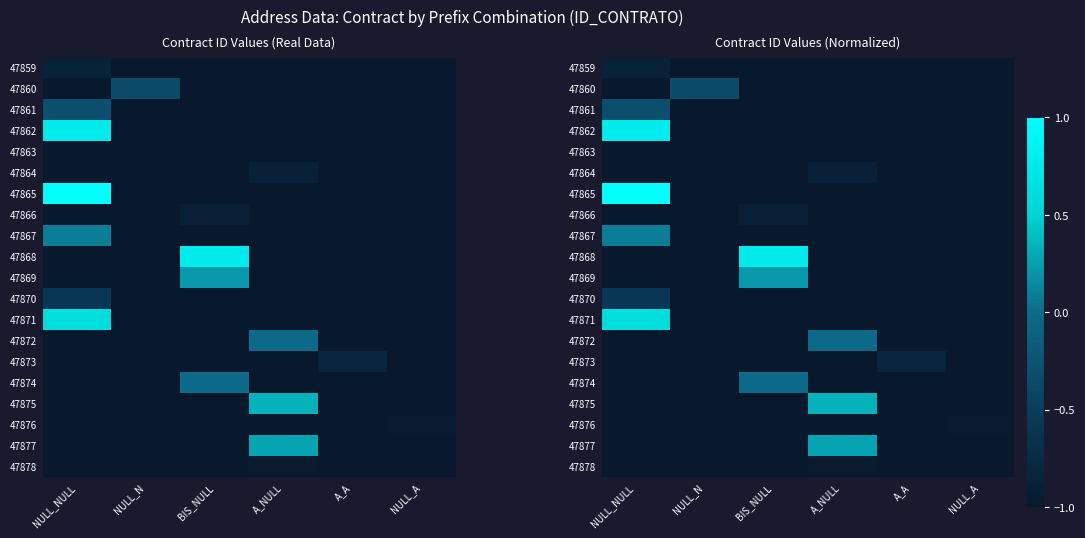

What is the minimum value shown in the chart?

-1.0